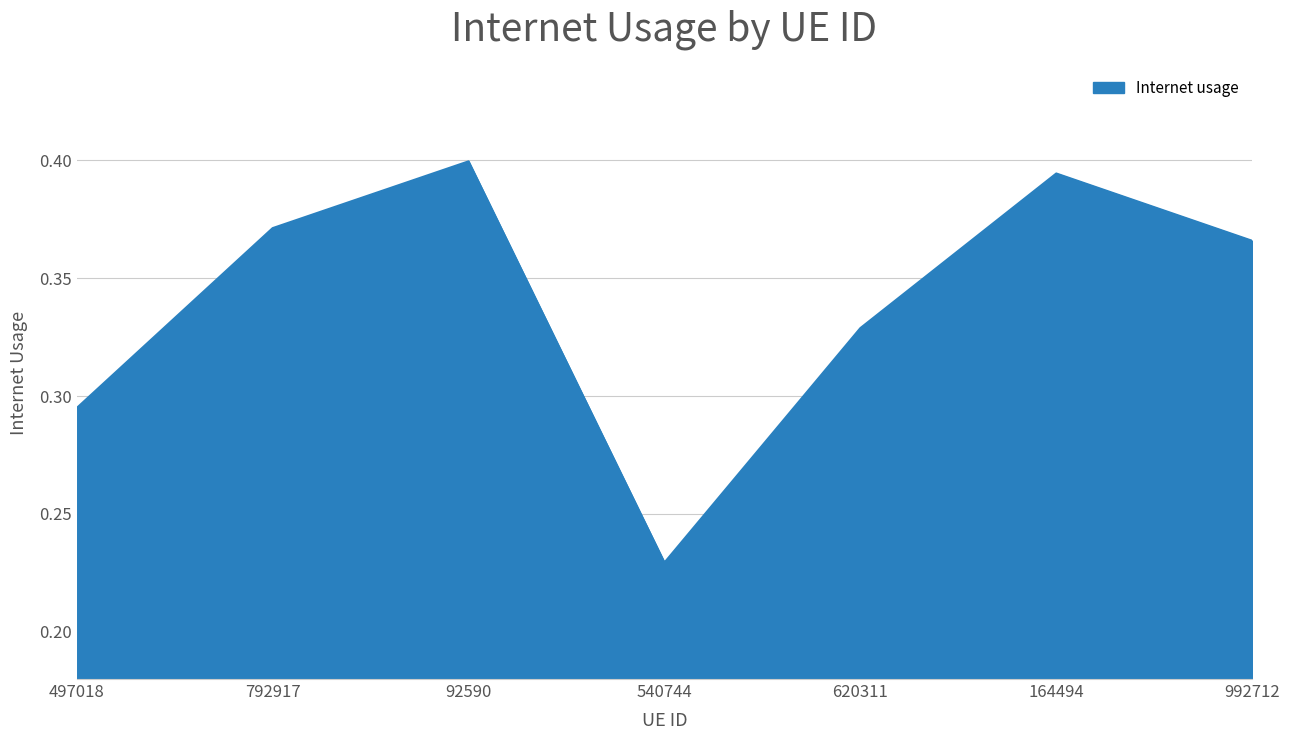

The chart shows a value of 0.5 at 164494. True or false?

False